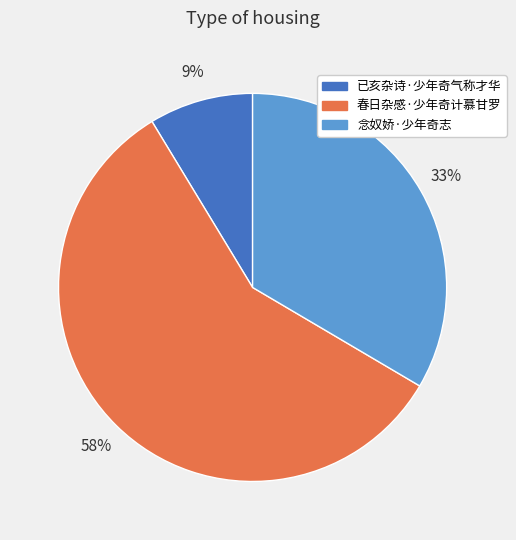

Which slice is the largest?

春日杂感·少年奇计慕甘罗